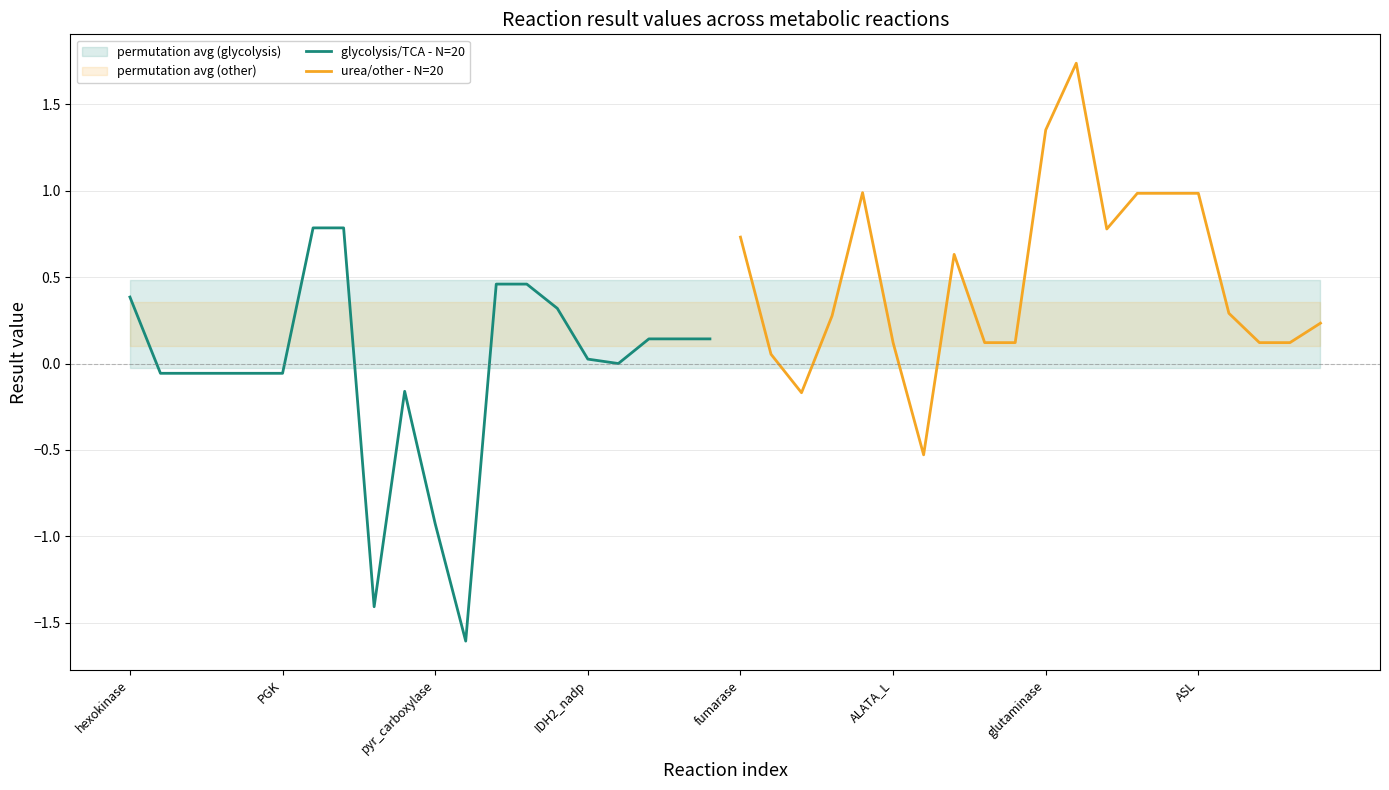

Is the value of urea/other - N=20 at ASL greater than the value of glycolysis/TCA - N=20 at 19?

Yes